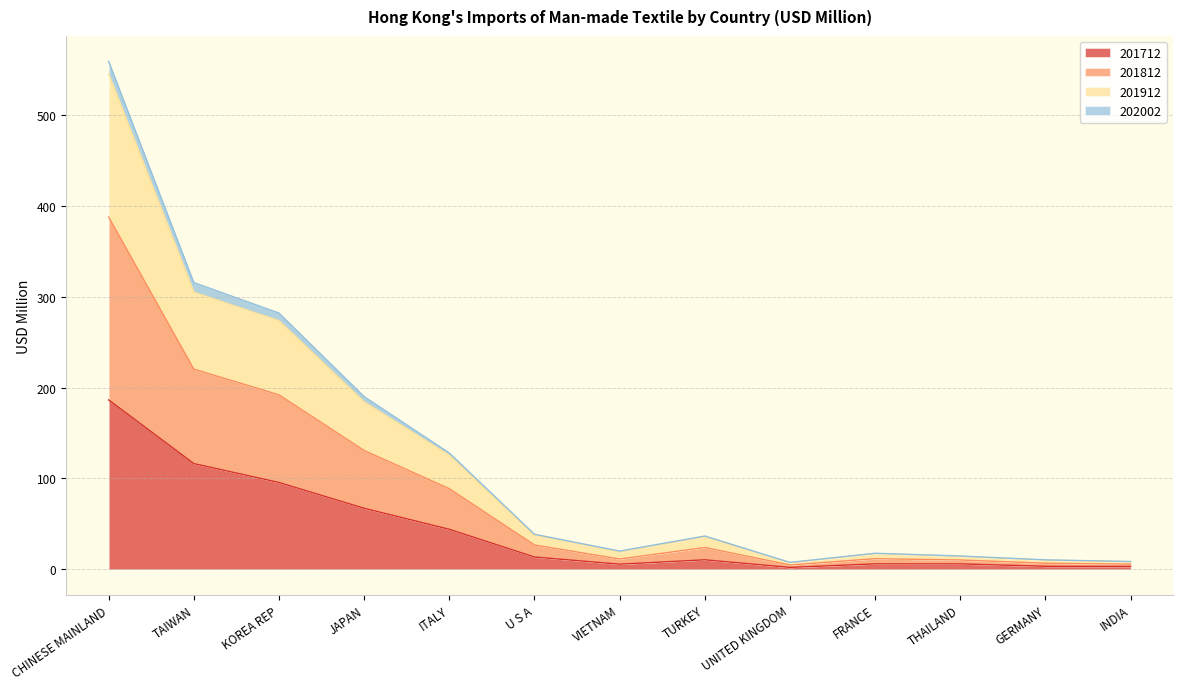

Does the chart display data point markers on the line(s)?

No